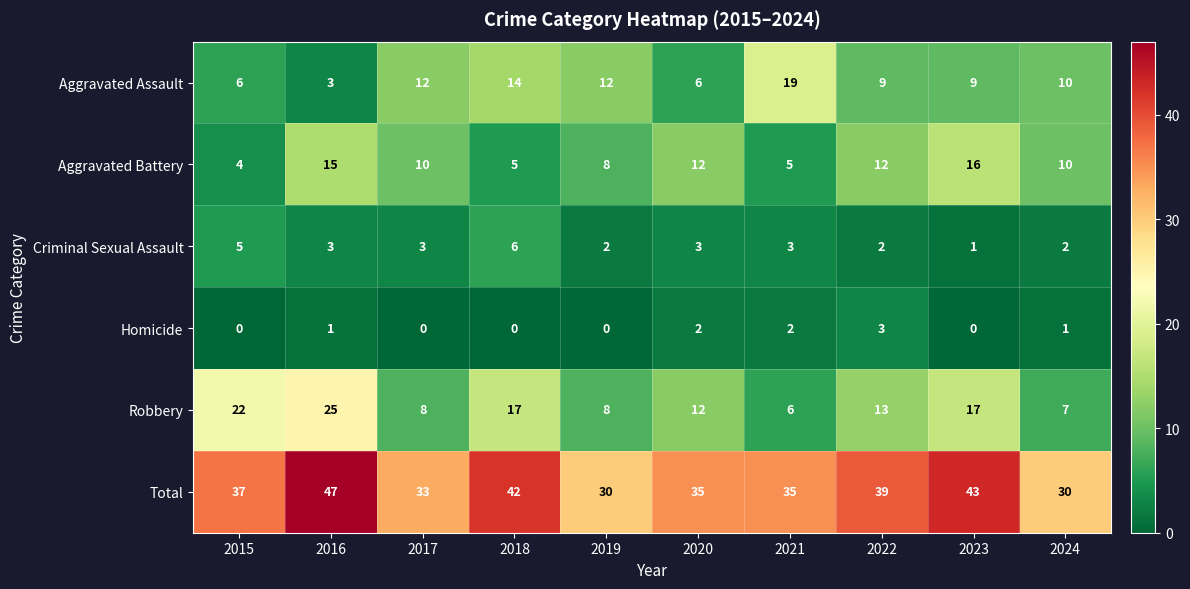

What value does the Aggravated Assault series have at 2024, to the nearest 10?

10